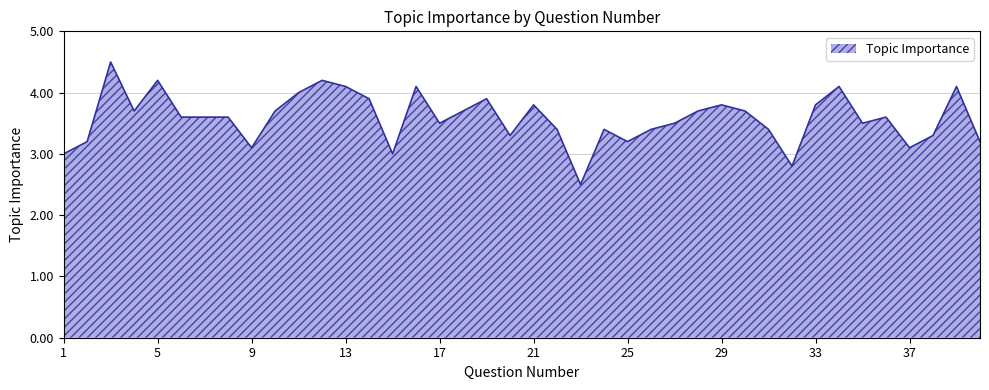

What is the smallest value displayed?

2.5